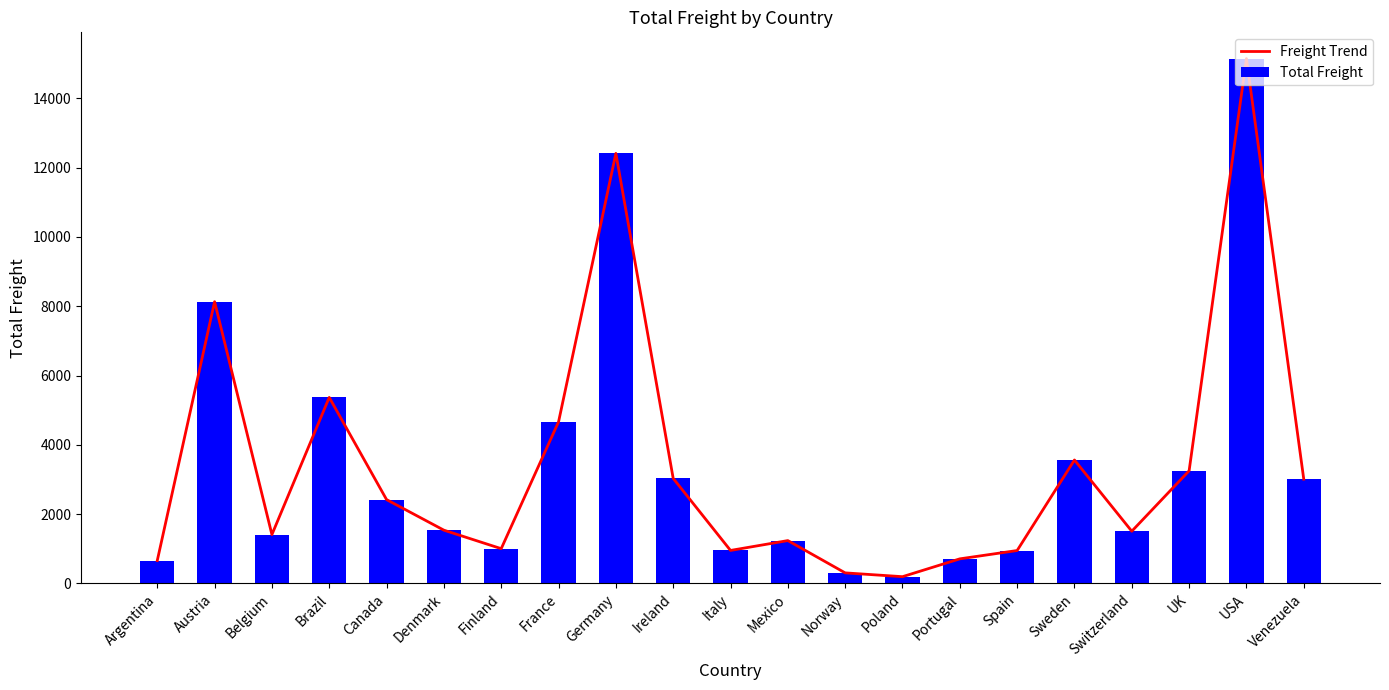

Between Portugal and Ireland, which is larger?

Ireland